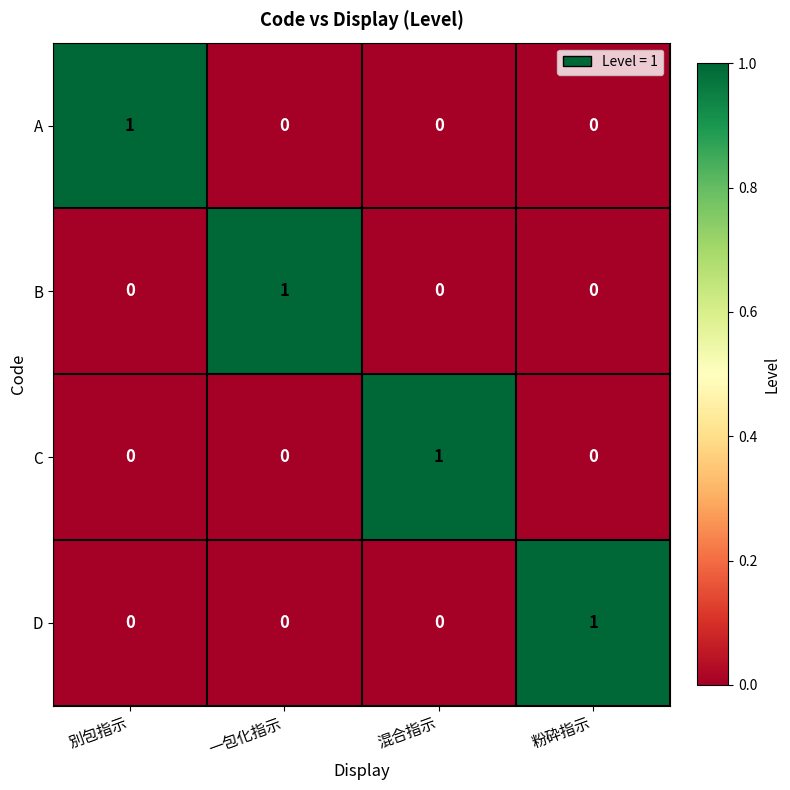

The value of B at 混合指示 is 0. True or false?

True